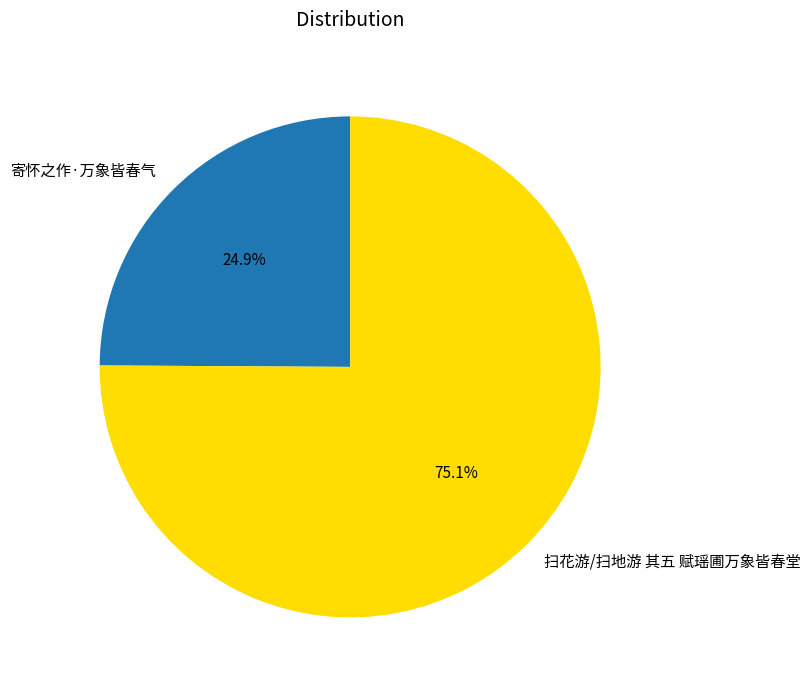

To the nearest percent, what percentage of the pie is 寄怀之作·万象皆春气?

25%